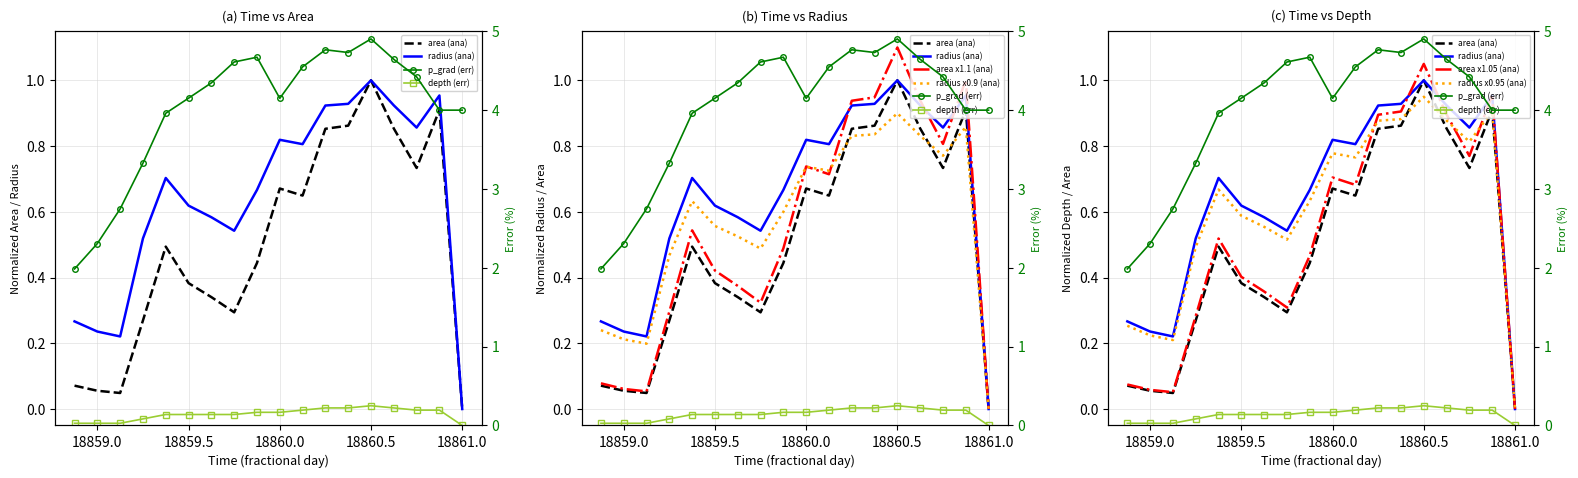

Where is radius nearest to the value 0?

18861.0